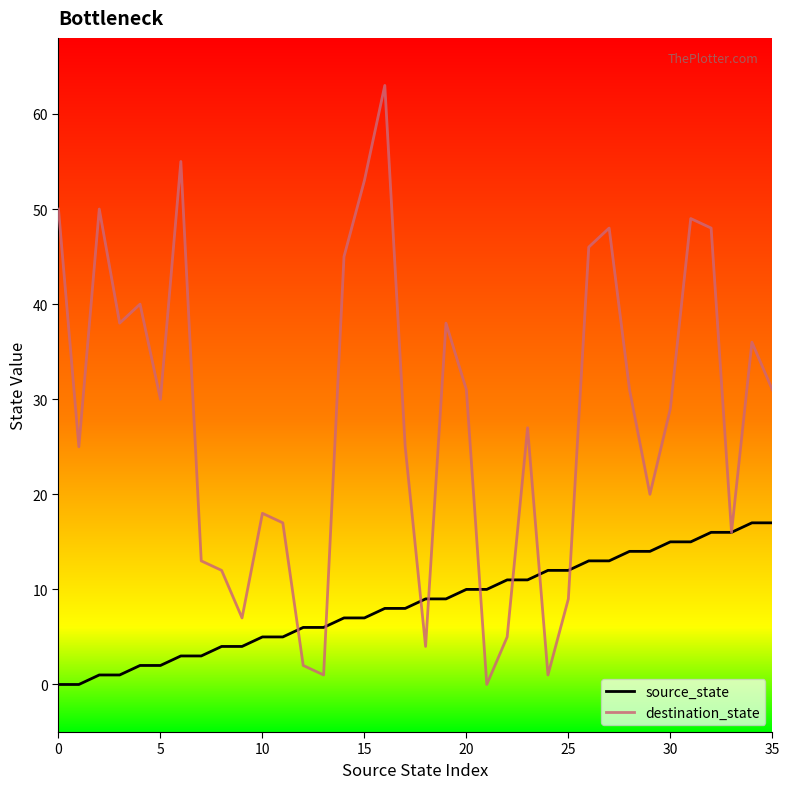

Does the chart display data point markers on the line(s)?

No